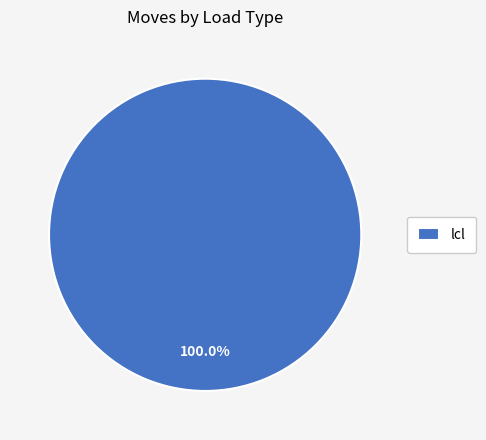

How many segments does this pie chart have?

1